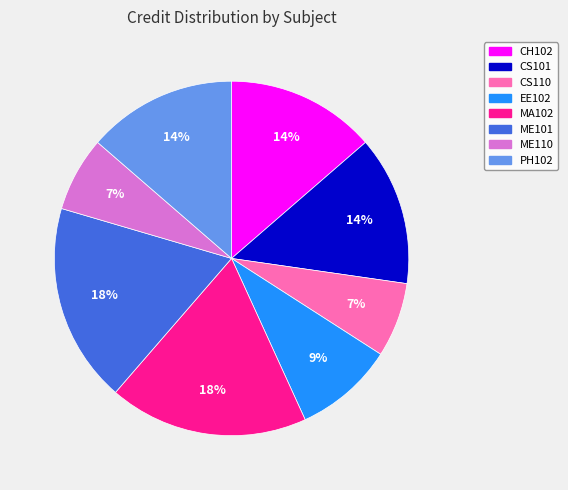

Which has a higher value, PH102 or MA102?

MA102